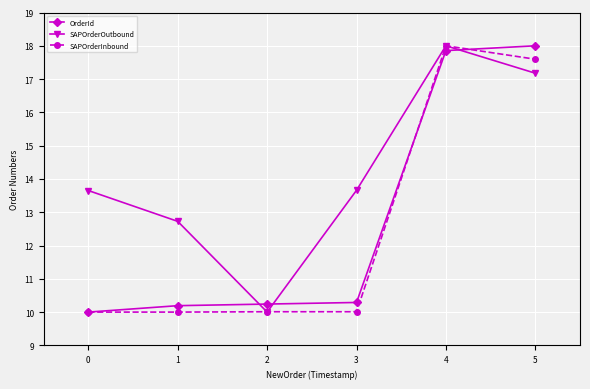

Which series changed the most between 3 and 4?

SAPOrderInbound